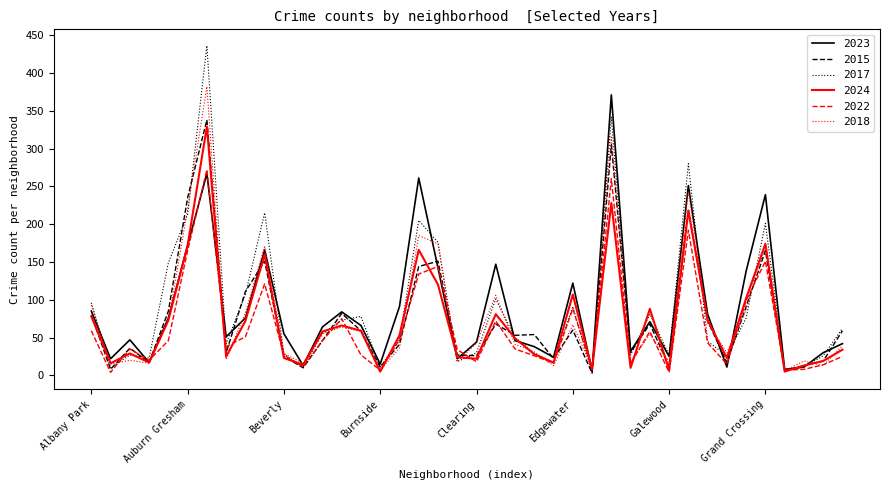

What are all the series names shown in the legend?

2023, 2015, 2017, 2024, 2022, 2018